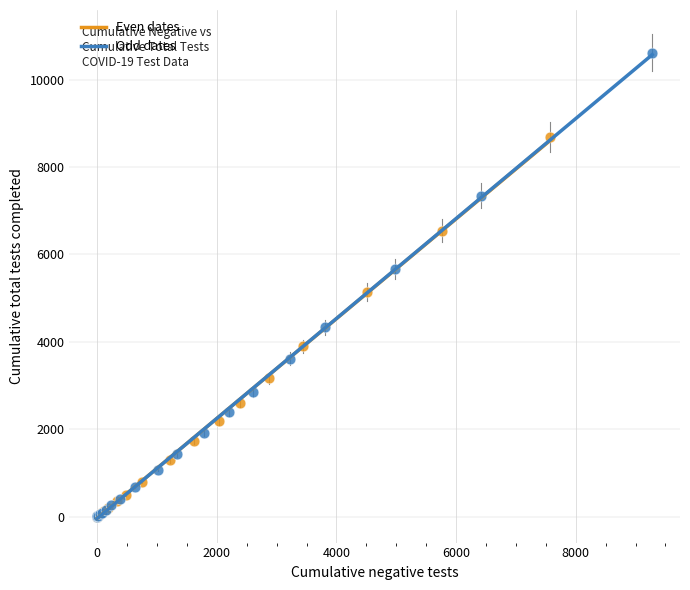

Which series has the widest spread of Y values?

Odd dates